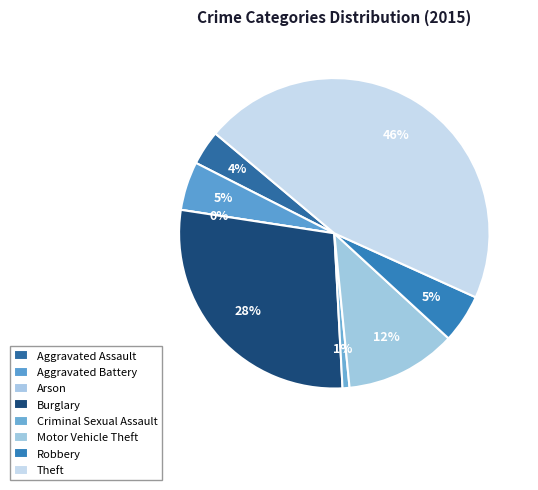

Between Aggravated Battery and Criminal Sexual Assault, which is larger?

Aggravated Battery